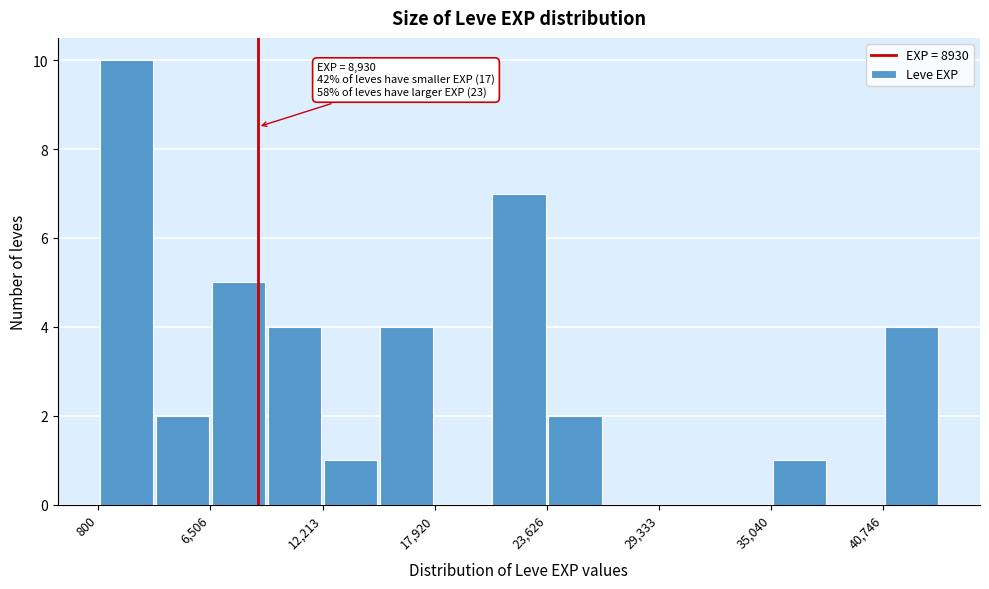

Read against the x-axis, roughly where is the centre of the tallest bar?

2000